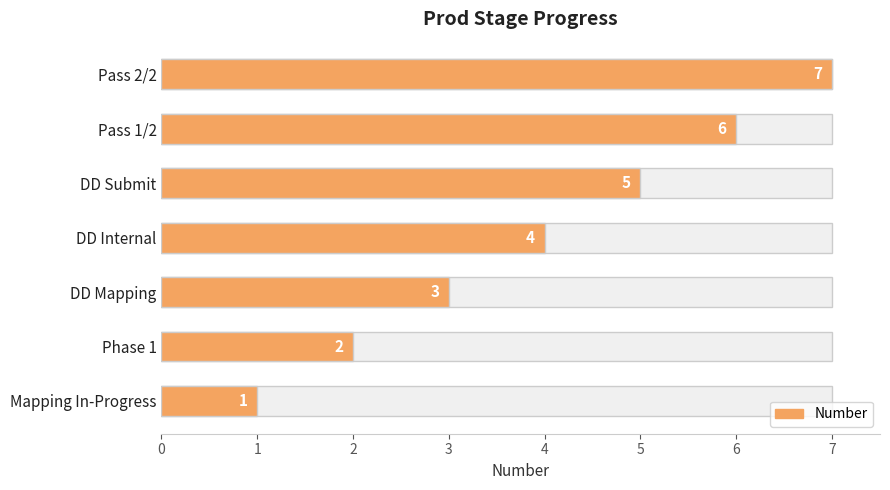

Does the chart contain any negative values?

No